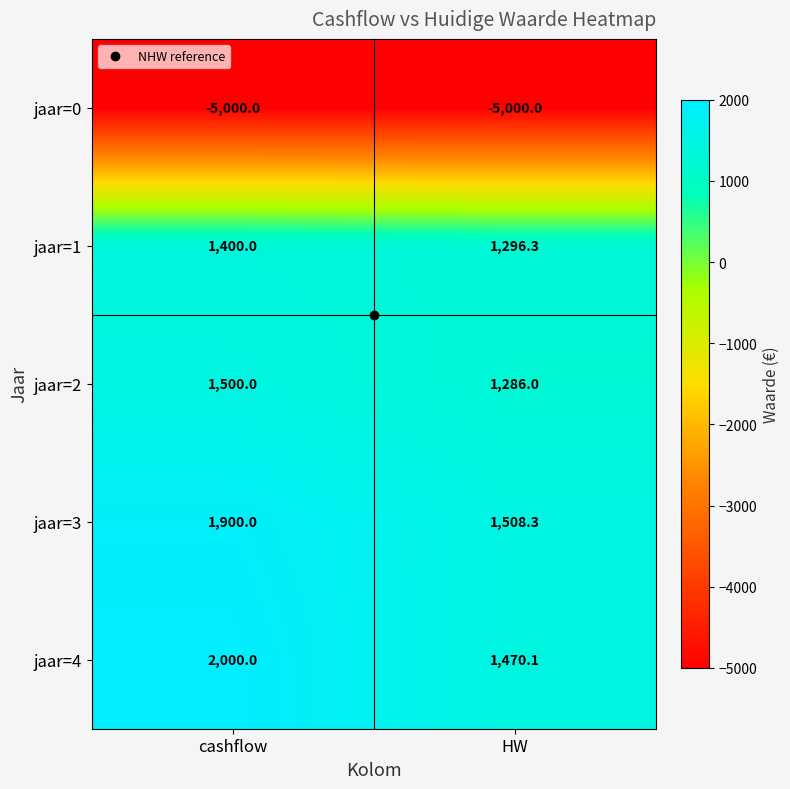

How many series are shown in this chart?

5